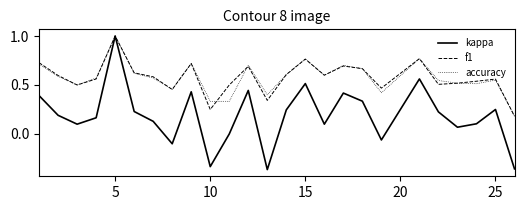

In kappa, how many points are lower than both neighbors (excluding endpoints)?

7